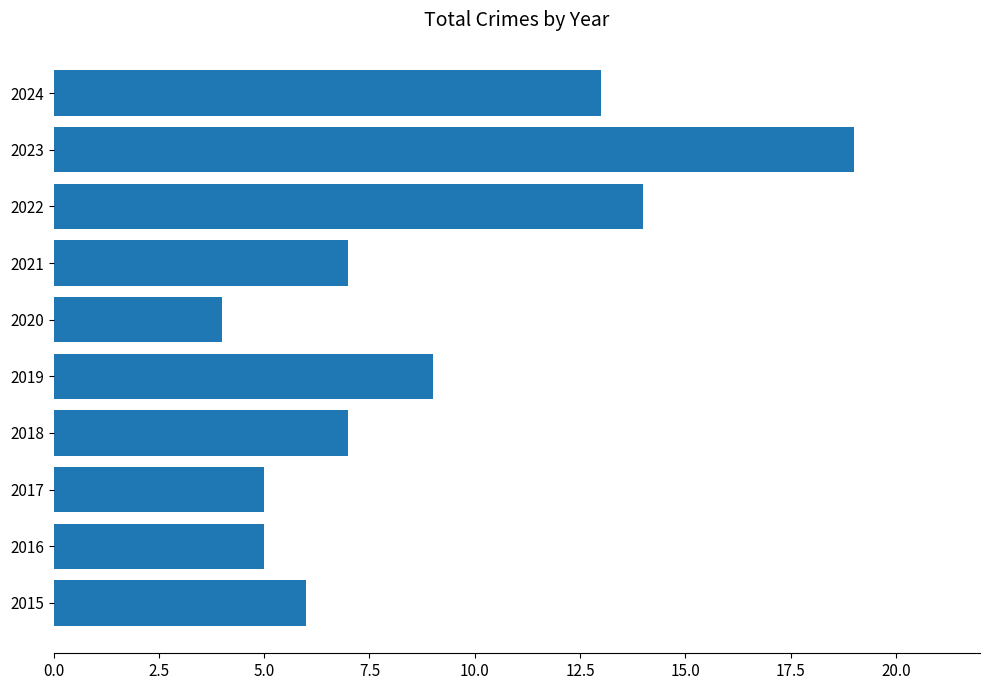

What is the smallest value displayed?

4